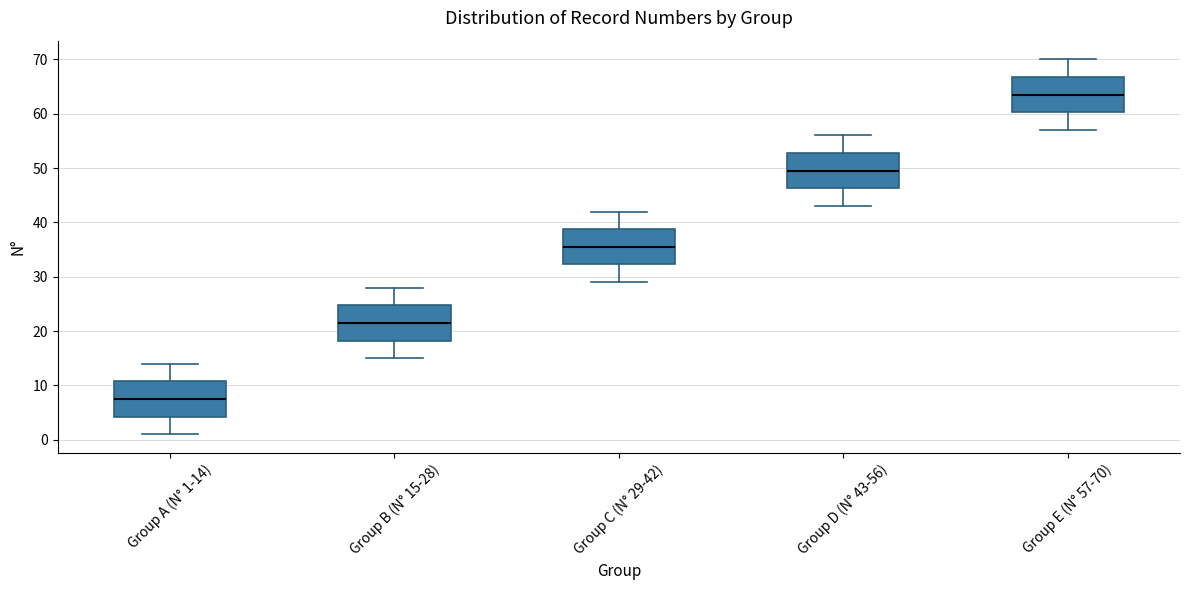

Where does the upper whisker of the box for Group A (N° 1-14) end on the y-axis? The values are not printed on the chart, so give them approximately, as read against the axis.

14